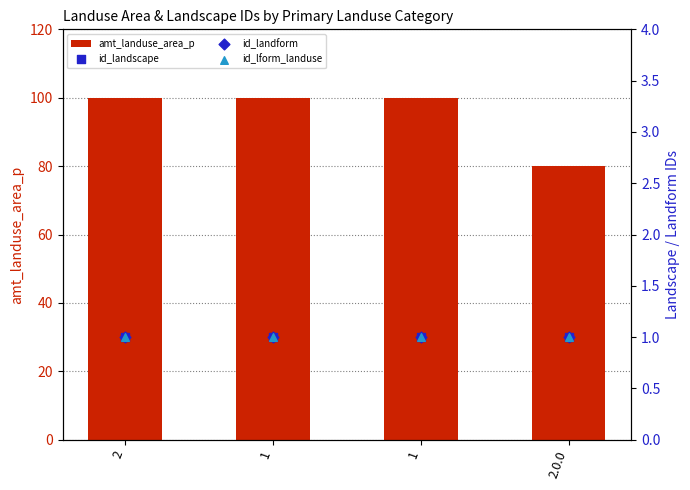

Which series reaches the minimum Y coordinate?

id_landscape